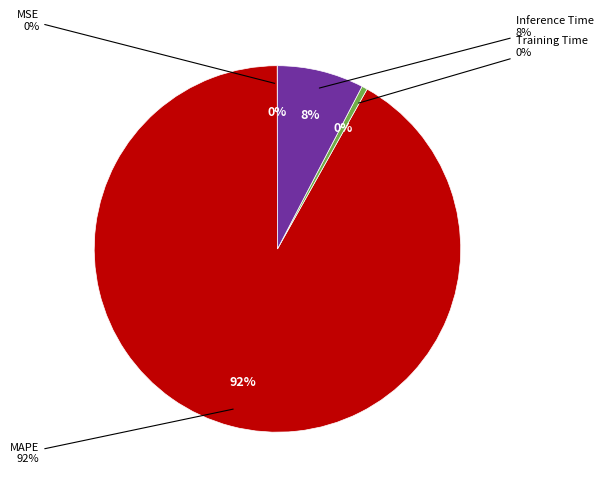

Does MAPE account for over 50% of the chart?

Yes